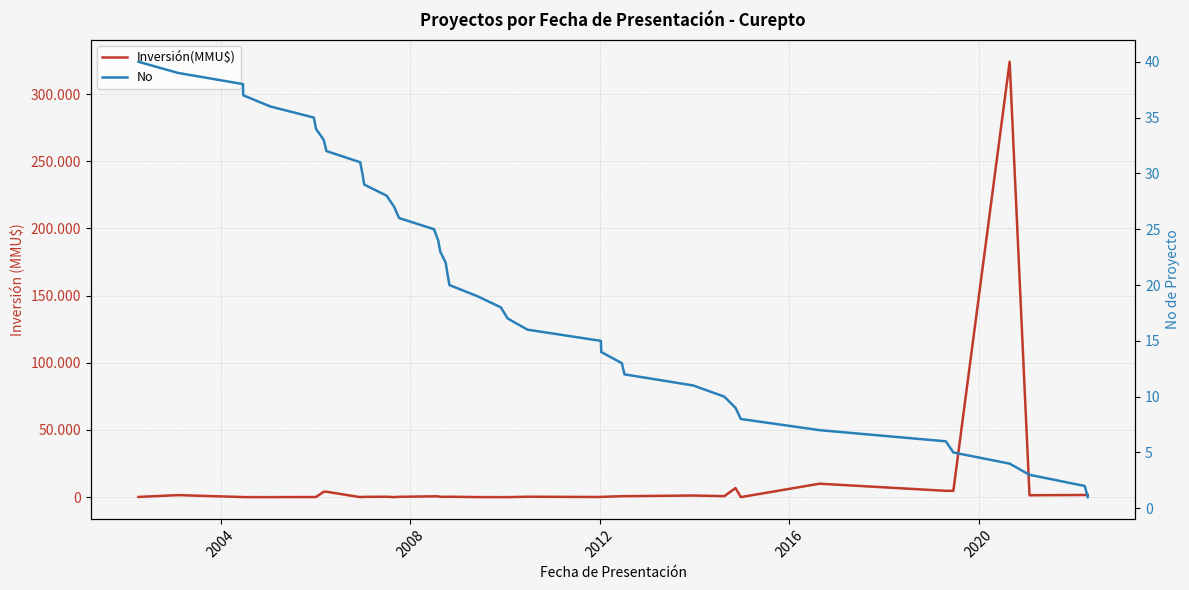

List the series in order of their peak value, highest first.

Inversión(MMU$), No